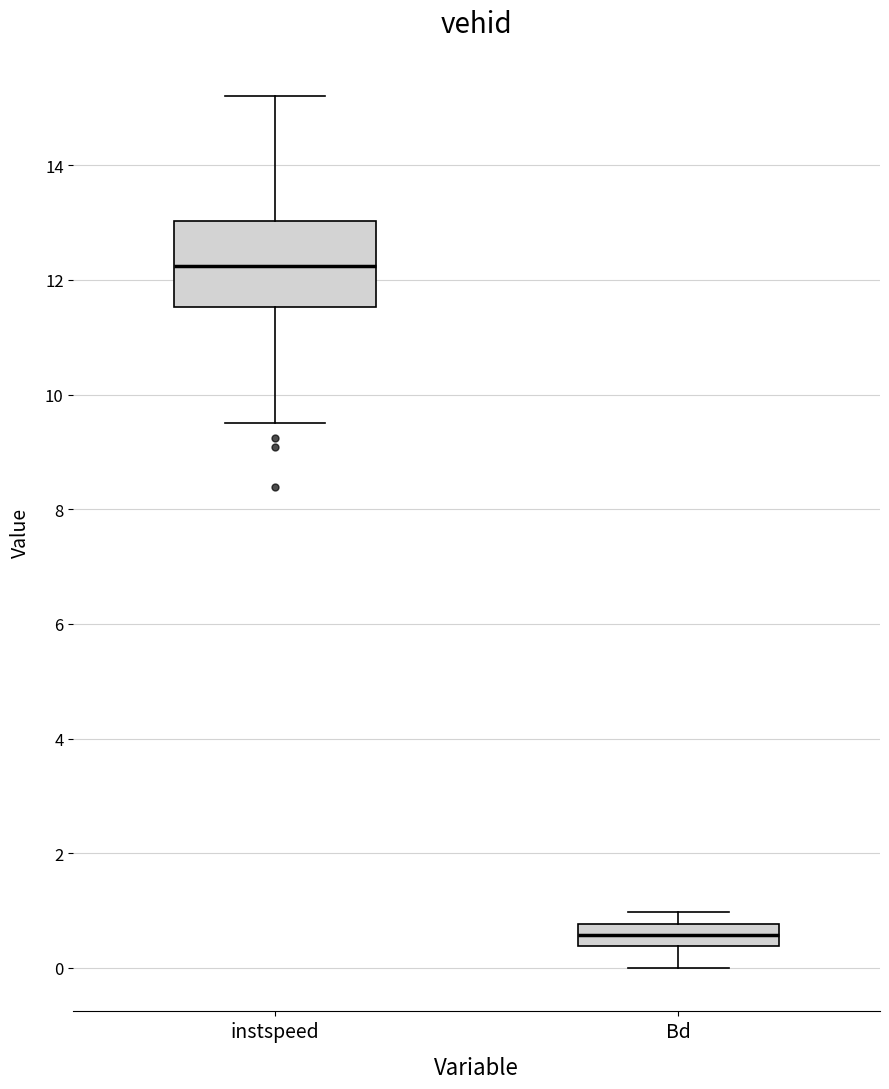

Which box is the tallest, from its lower edge to its upper edge?

instspeed